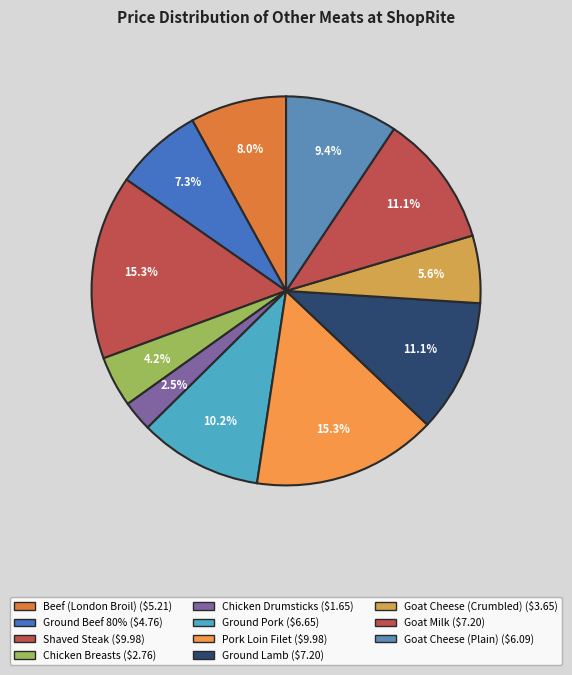

Is the sum of Ground Beef 80% and Pork Loin Filet greater than half?

No